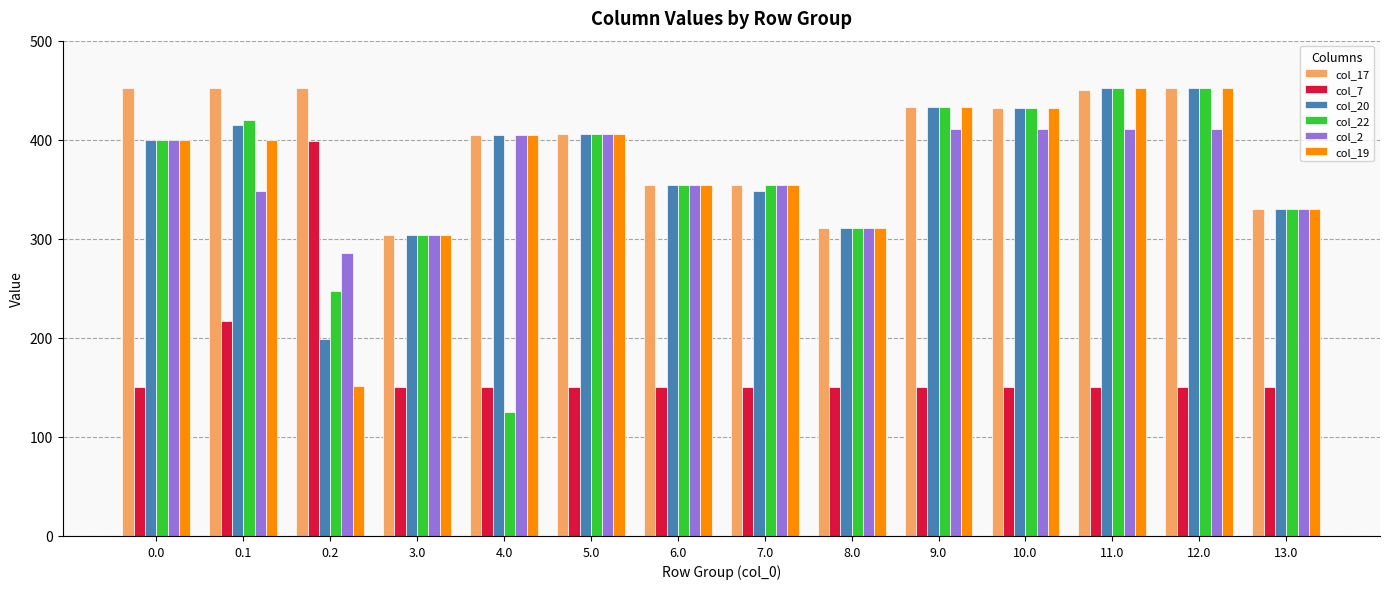

Read the col_19 value at 9.0.

433.0